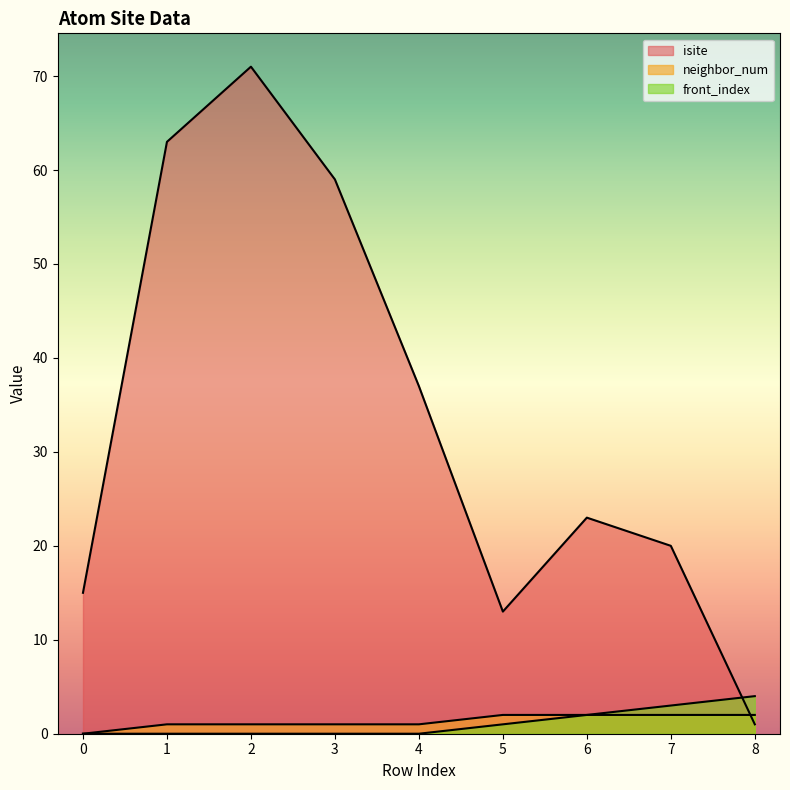

What are all the series names shown in the legend?

isite, neighbor_num, front_index